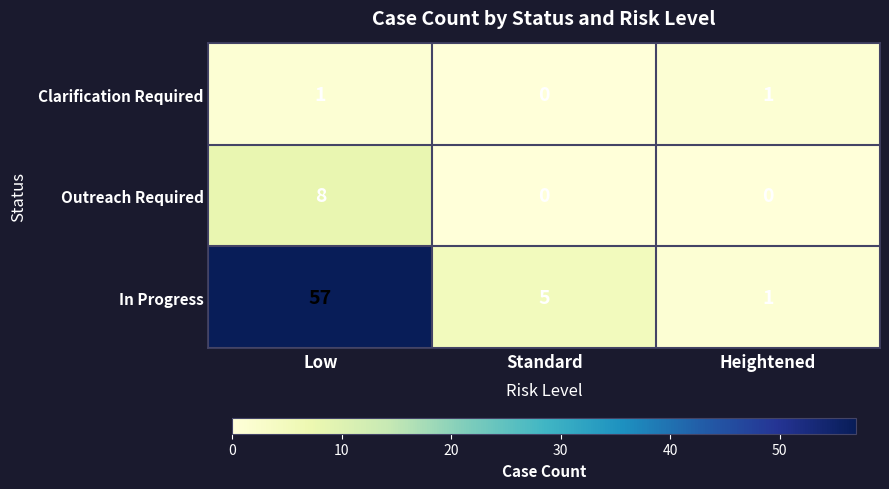

Rank the series by their maximum value, from lowest to highest.

Clarification Required, Outreach Required, In Progress